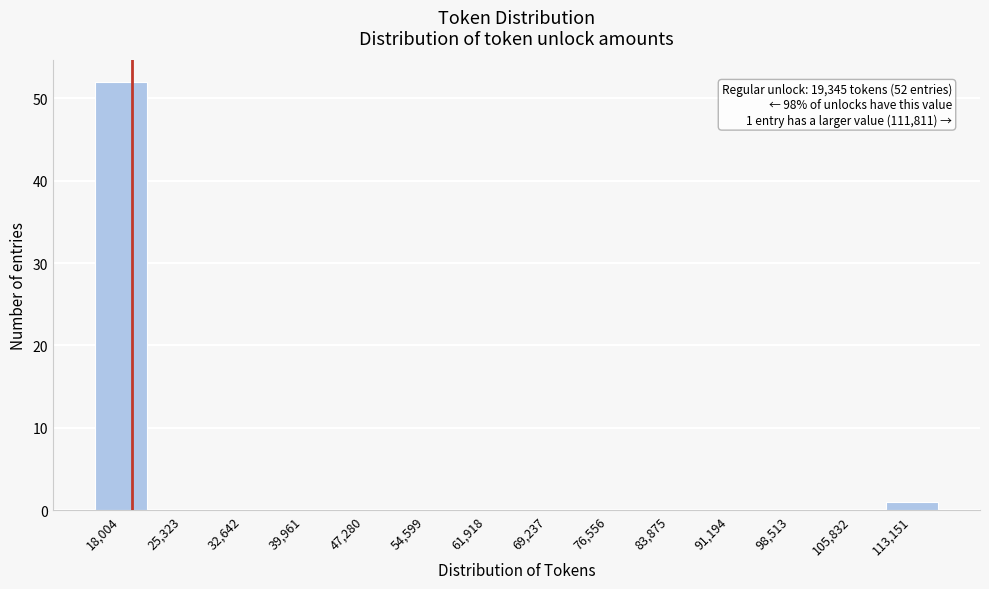

Over which range of the x-axis is the bar tallest?

14000 to 22000